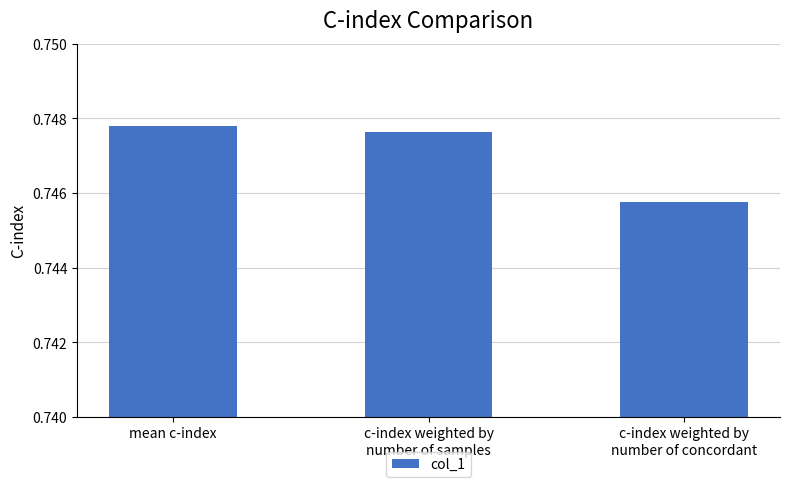

What position from the left is mean c-index?

1